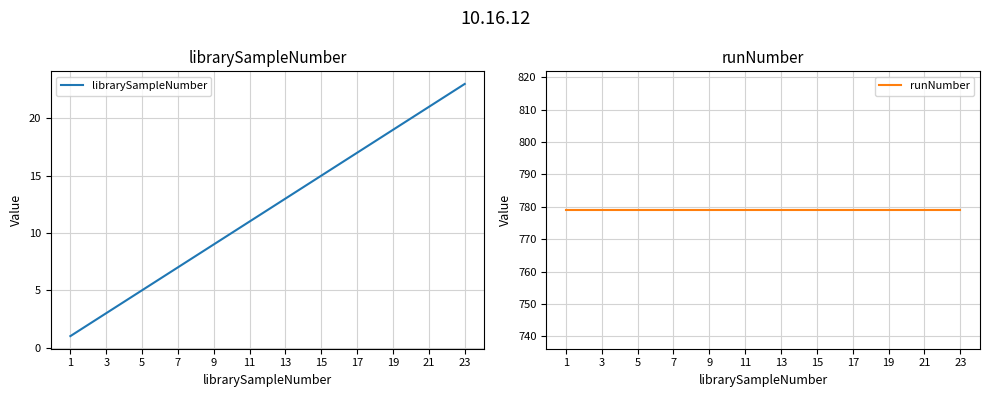

Is it true that librarySampleNumber equals 30 at 19?

False